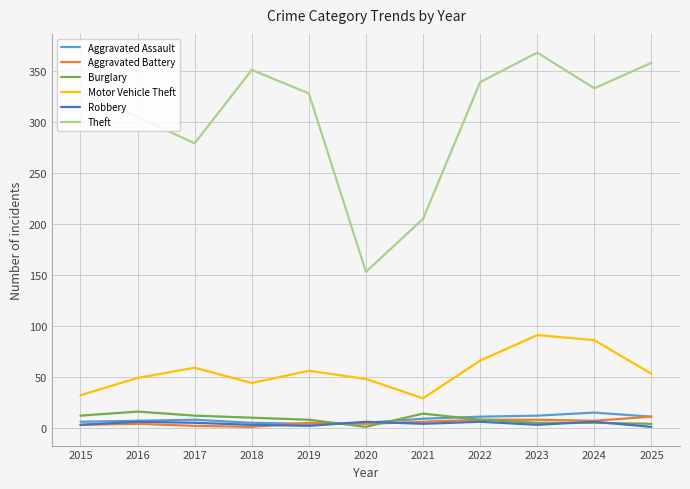

Where does the Motor Vehicle Theft series first go above 53?

2017